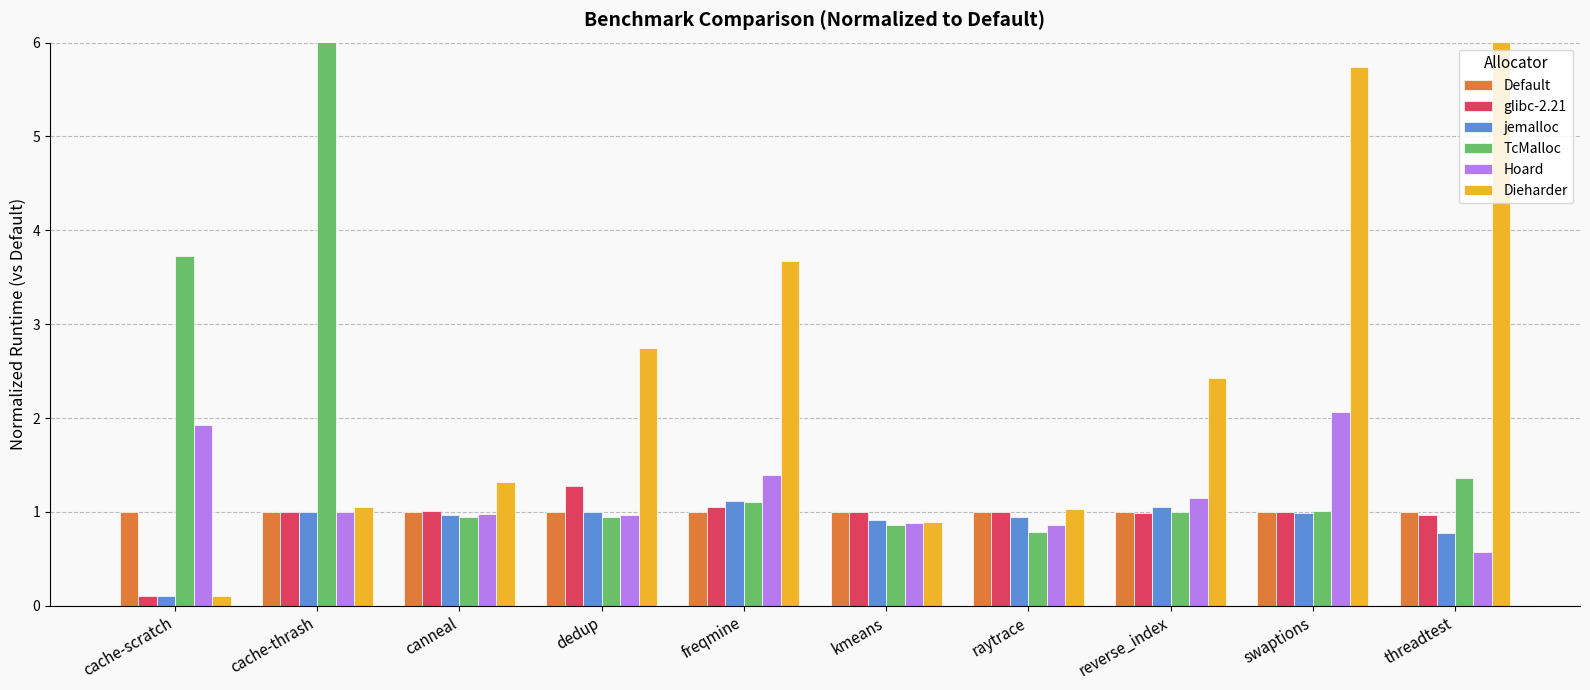

Which category has the highest value in the glibc-2.21 series?

dedup